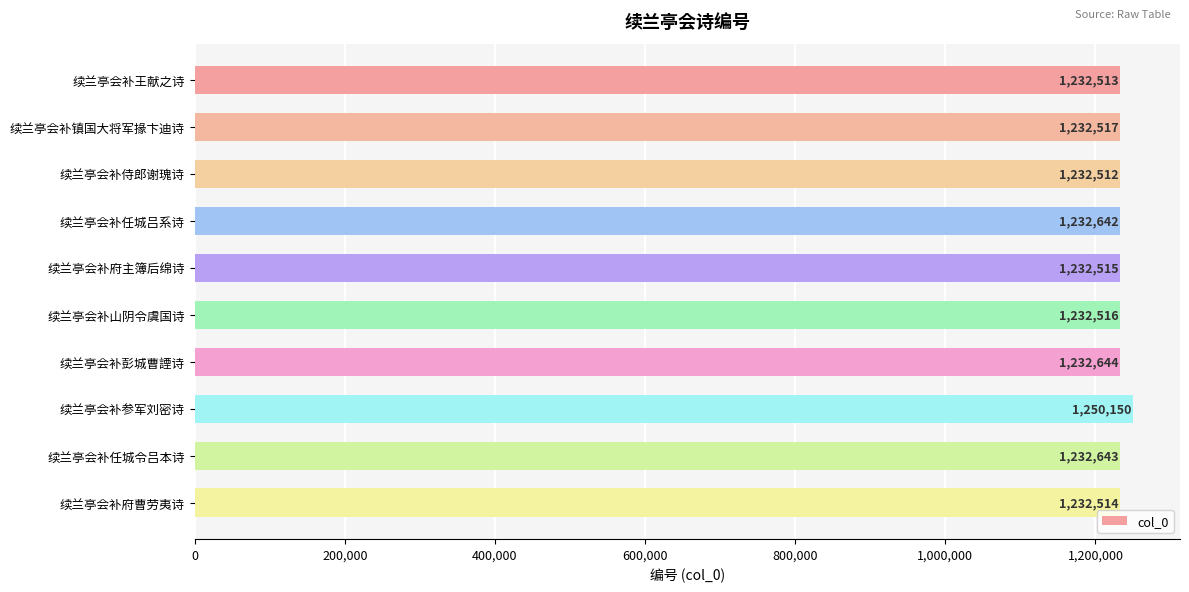

What is the average value?

1234317